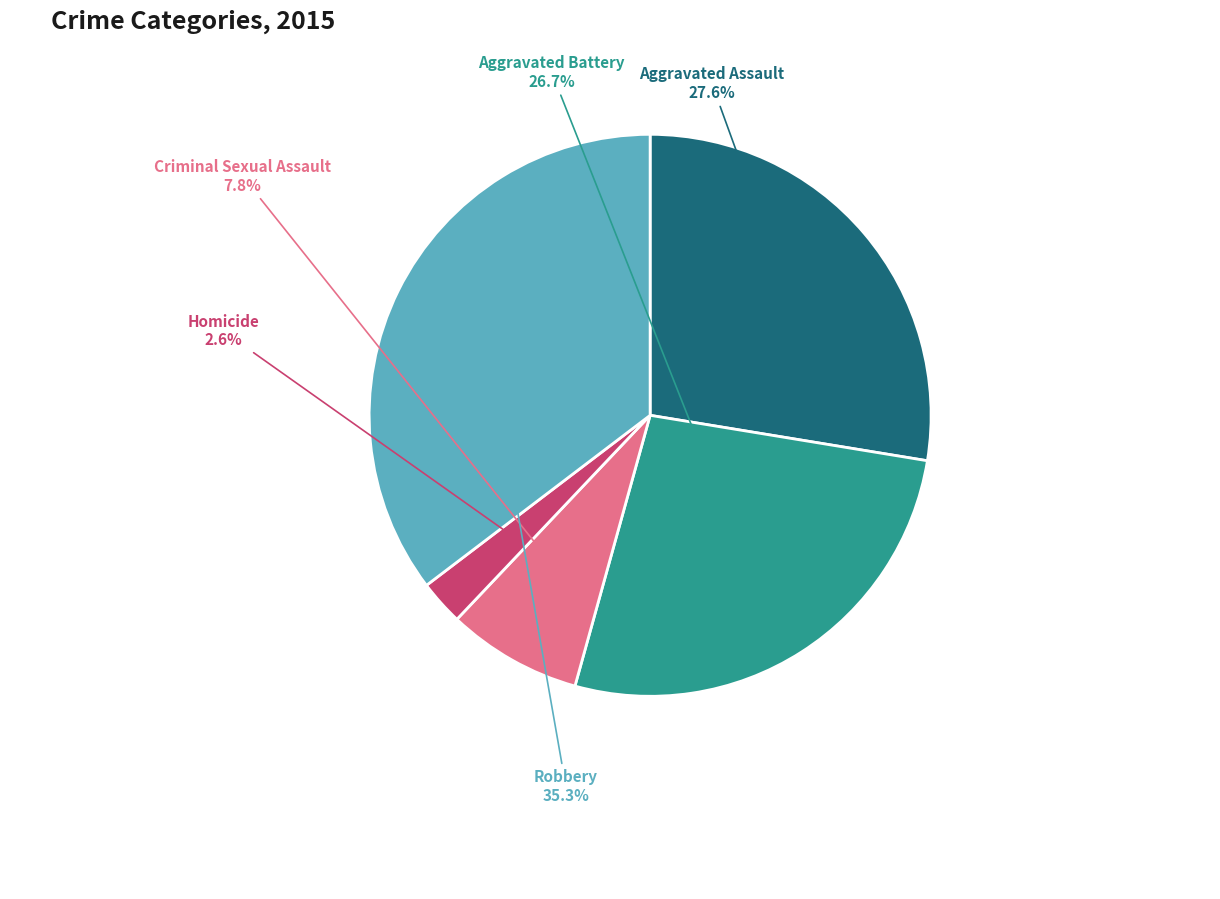

Count the number of slices in the pie.

5